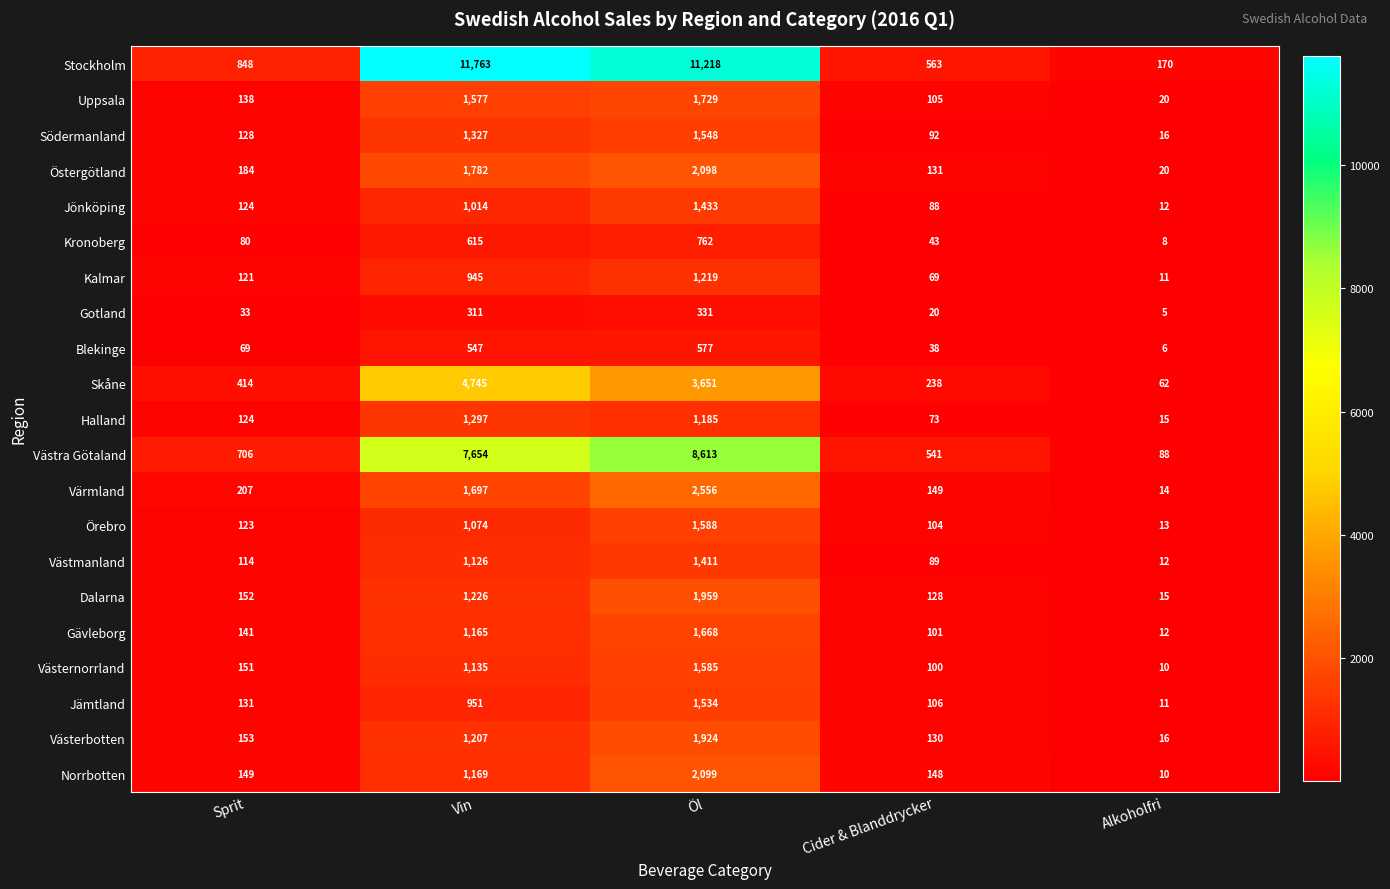

What is the sum of the Jämtland values at Vin and Cider & Blanddrycker?

1057